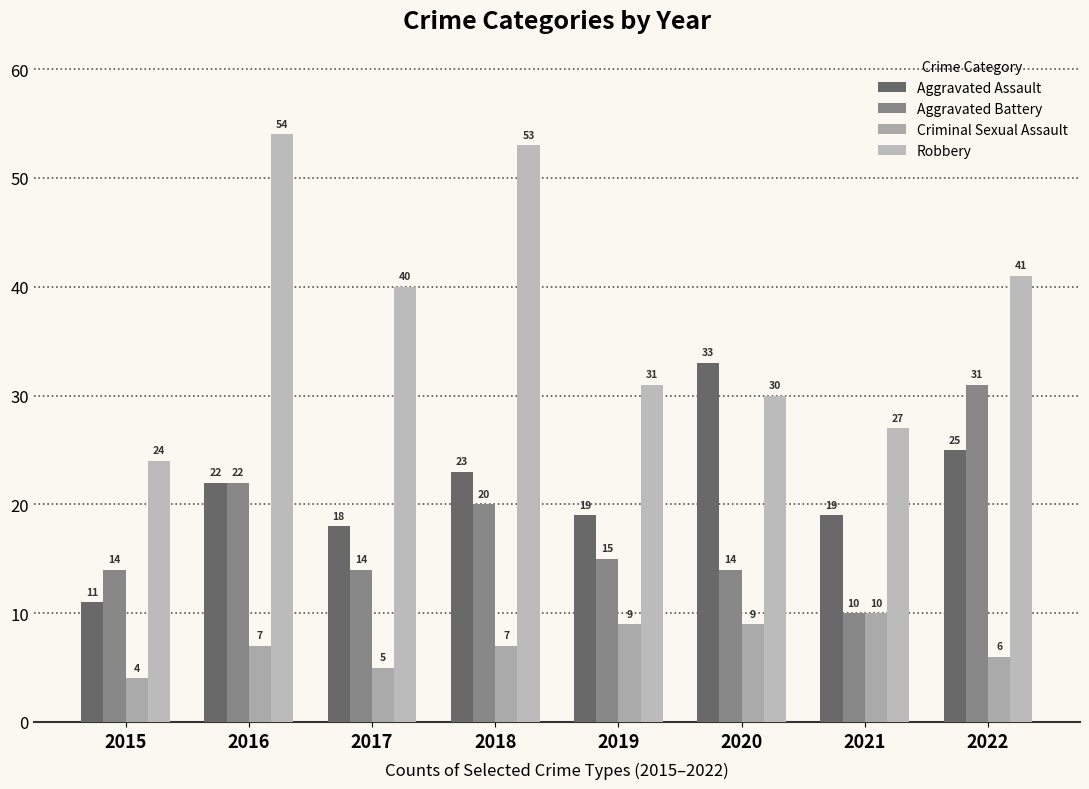

How many values in the Criminal Sexual Assault series are below 7?

3